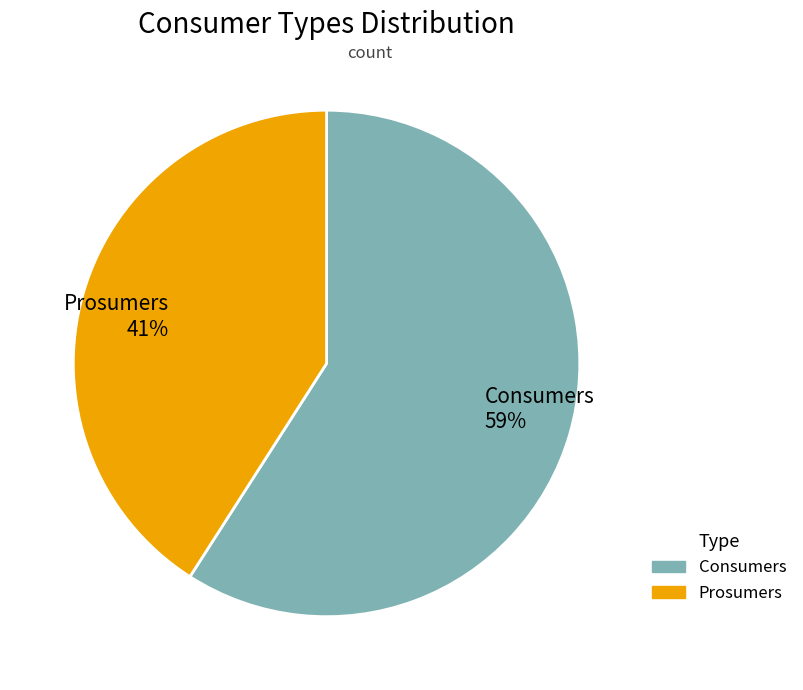

Between Prosumers and Consumers, which is larger?

Consumers